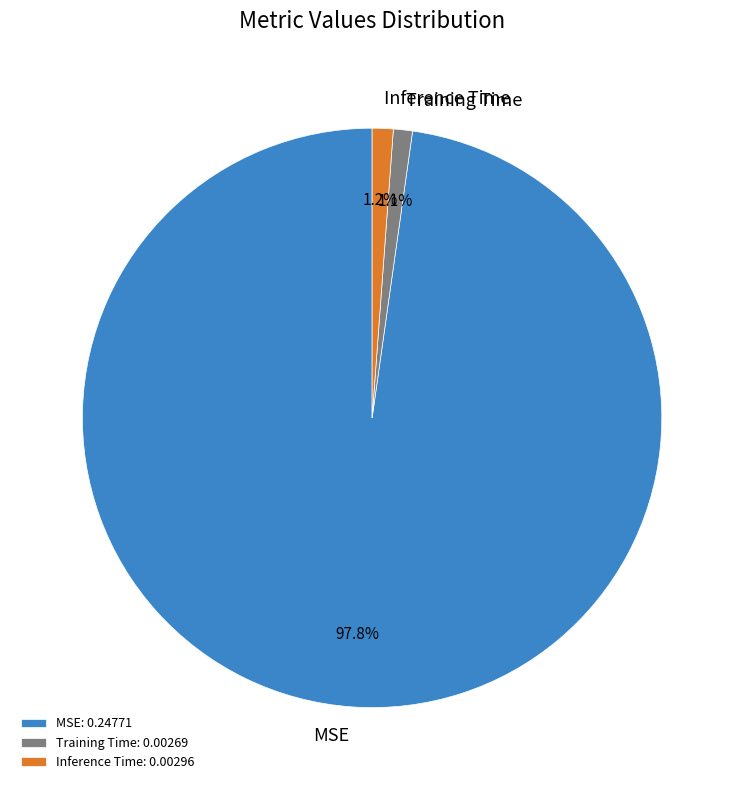

What is the largest slice in the pie chart?

MSE